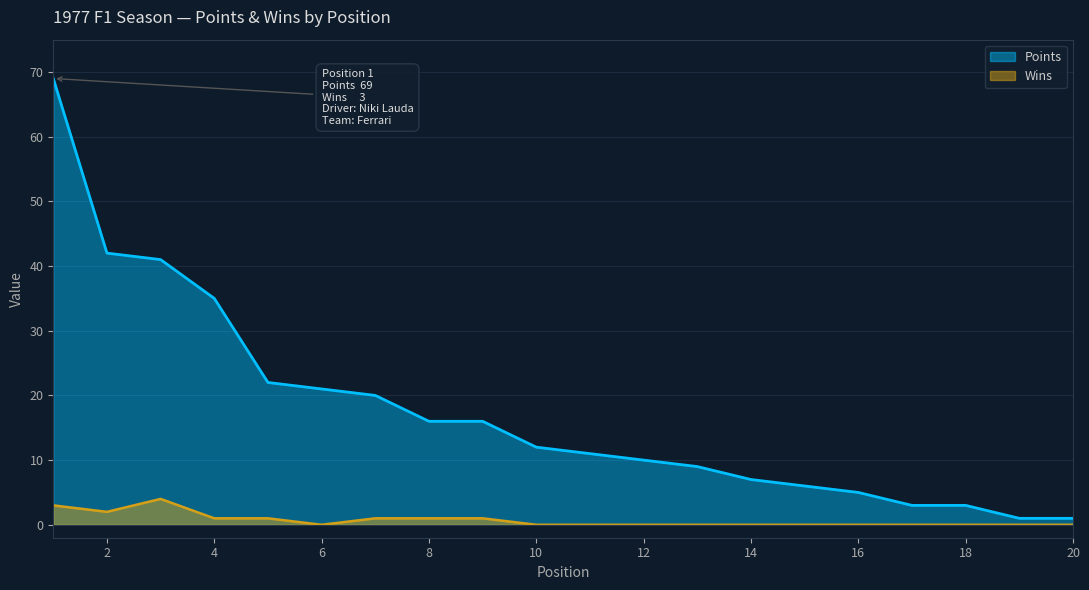

True or false: Points and Wins intersect in this chart.

False